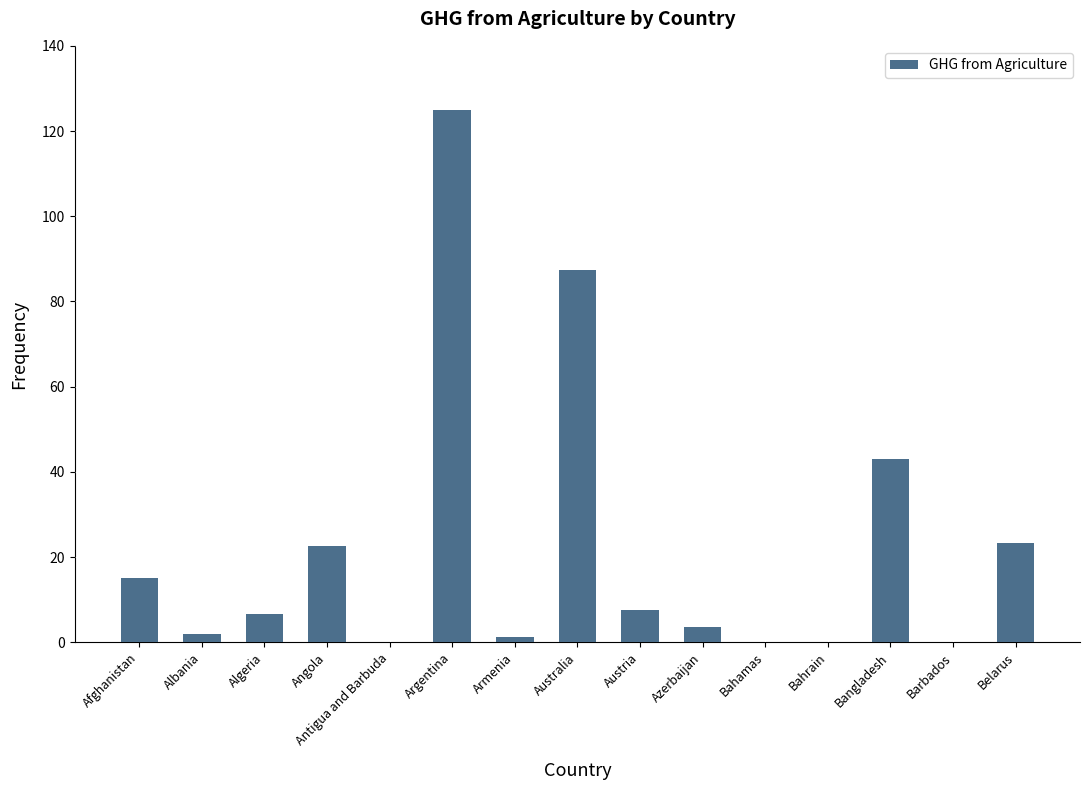

The value at Australia is 87.4. True or false?

True